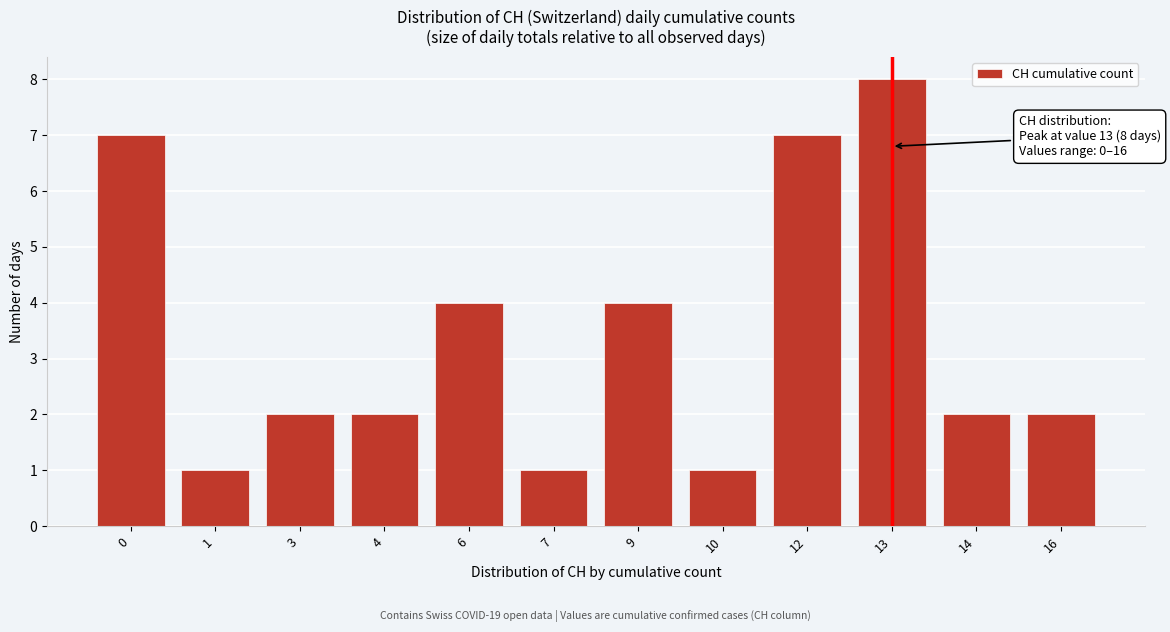

Reading left to right, what are all the values shown in this chart?

7	1	2	2	4	1	4	1	7	8	2	2